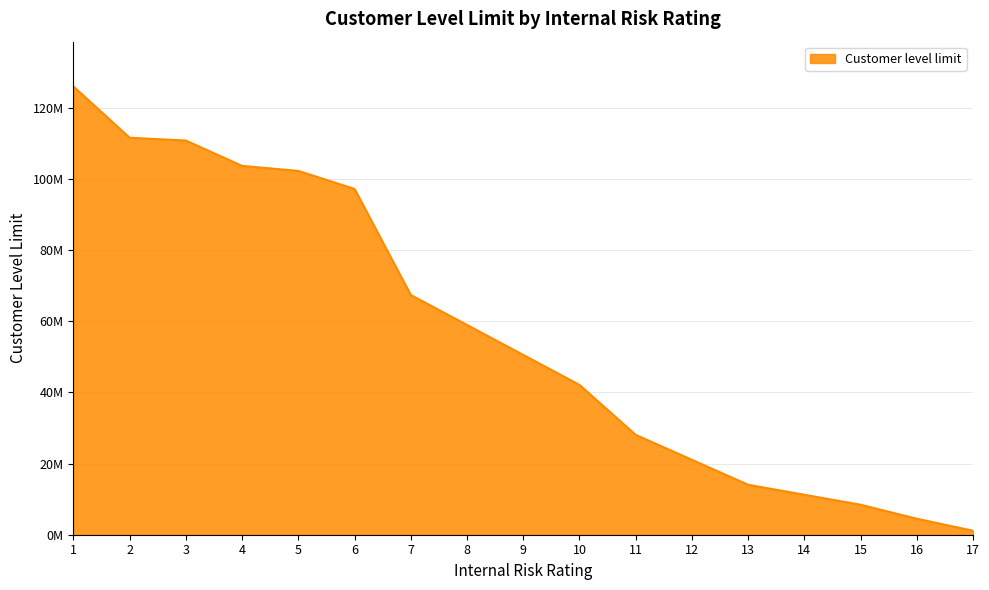

The chart shows a value of 20024164 at 8. True or false?

False